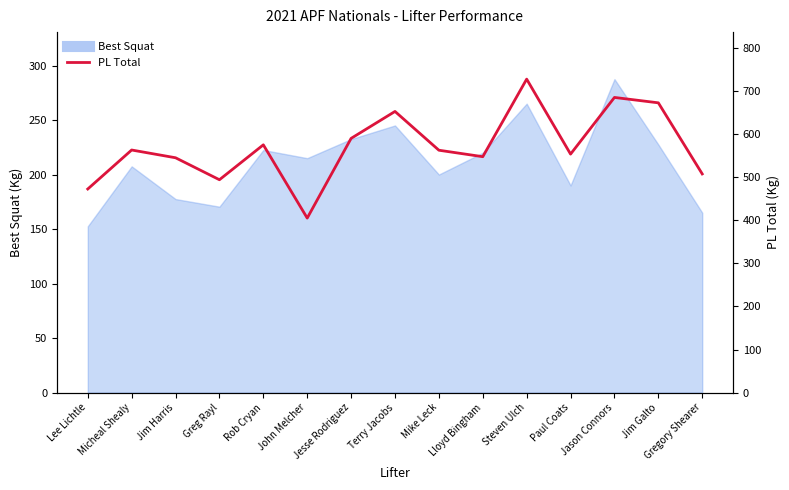

How many lines are shown in the chart?

1